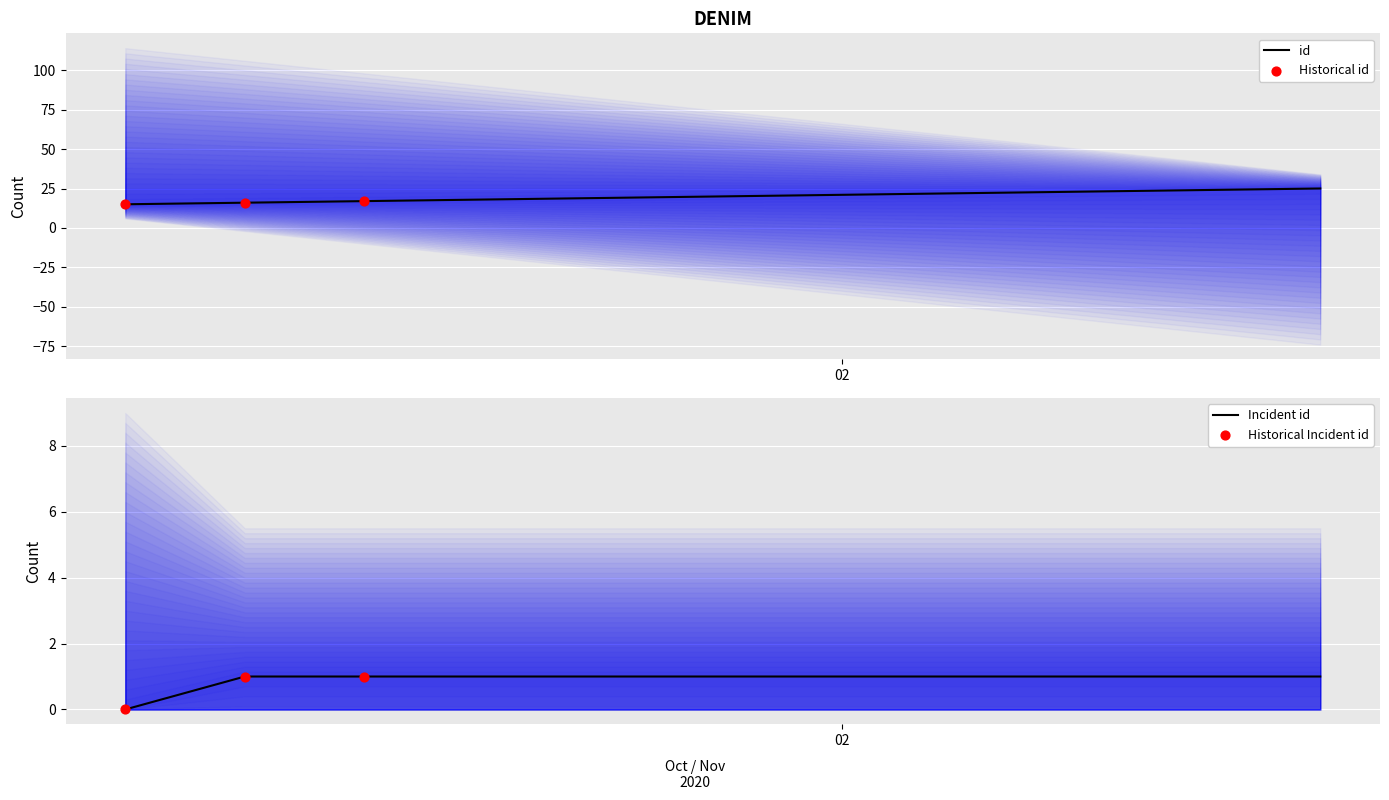

Which has a higher value, 2020-11-03 or 2020-11-01?

2020-11-03